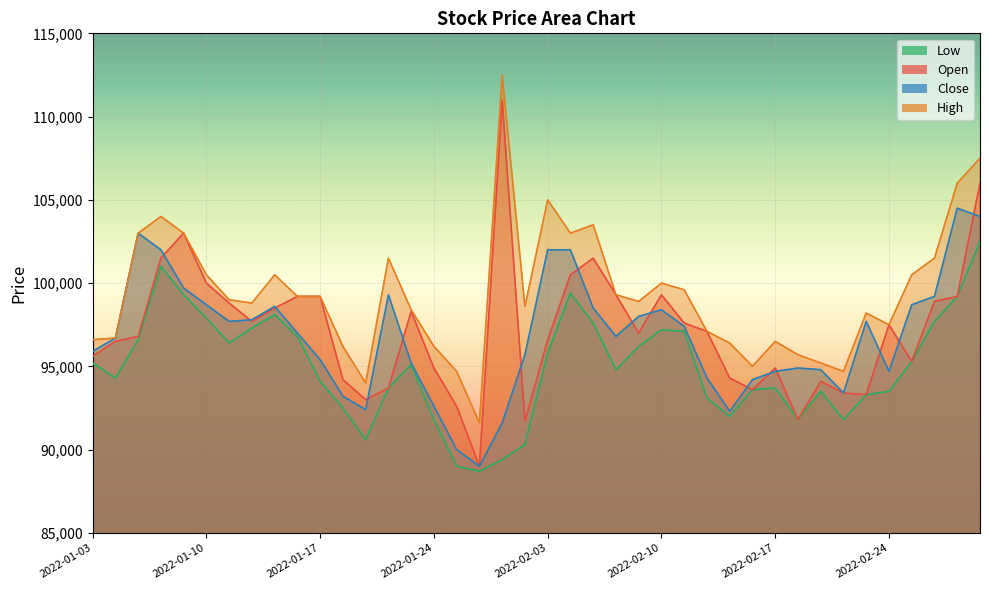

Which has a higher value, 2022-01-25 or 2022-02-24?

2022-02-24